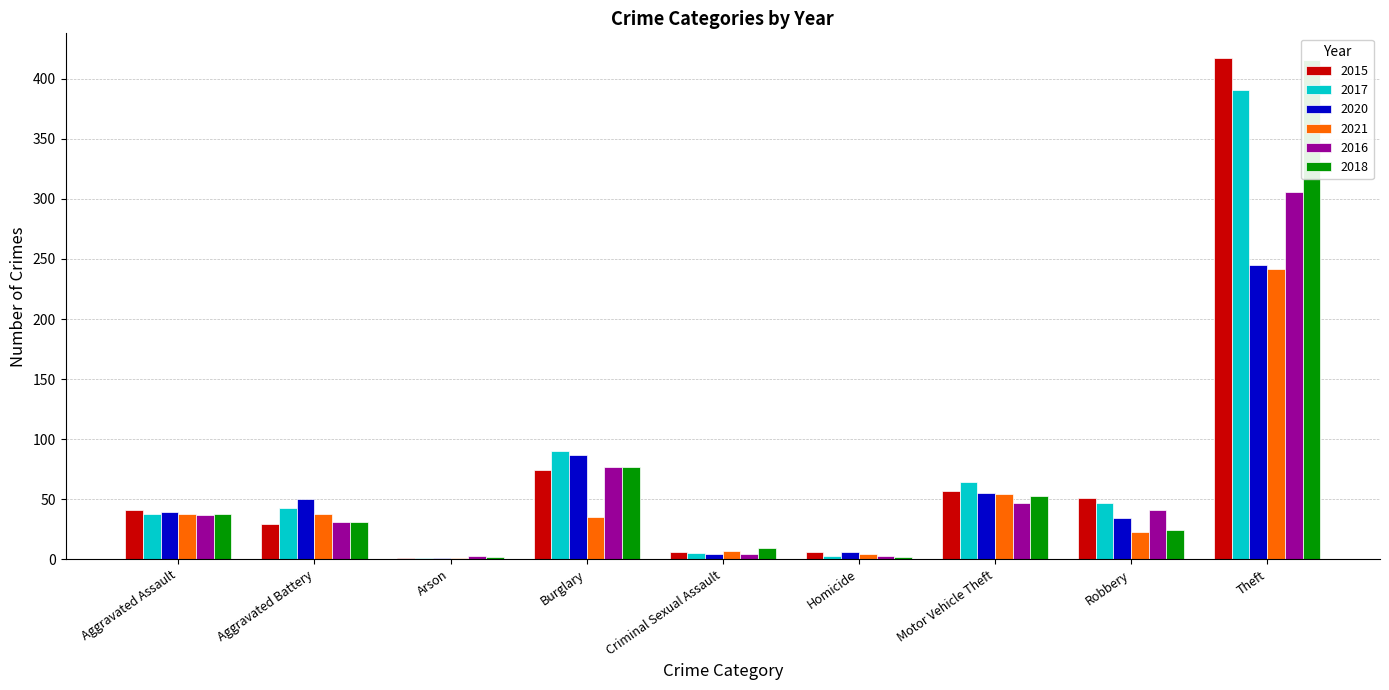

At how many categories does at least one series exceed 156?

1